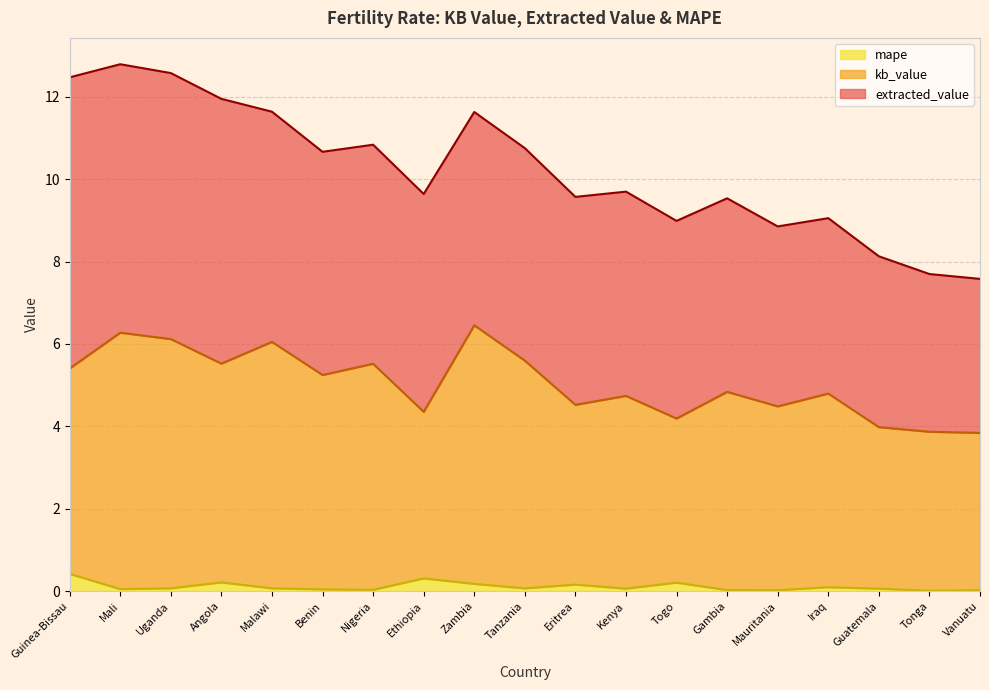

What position from the right is Nigeria?

13